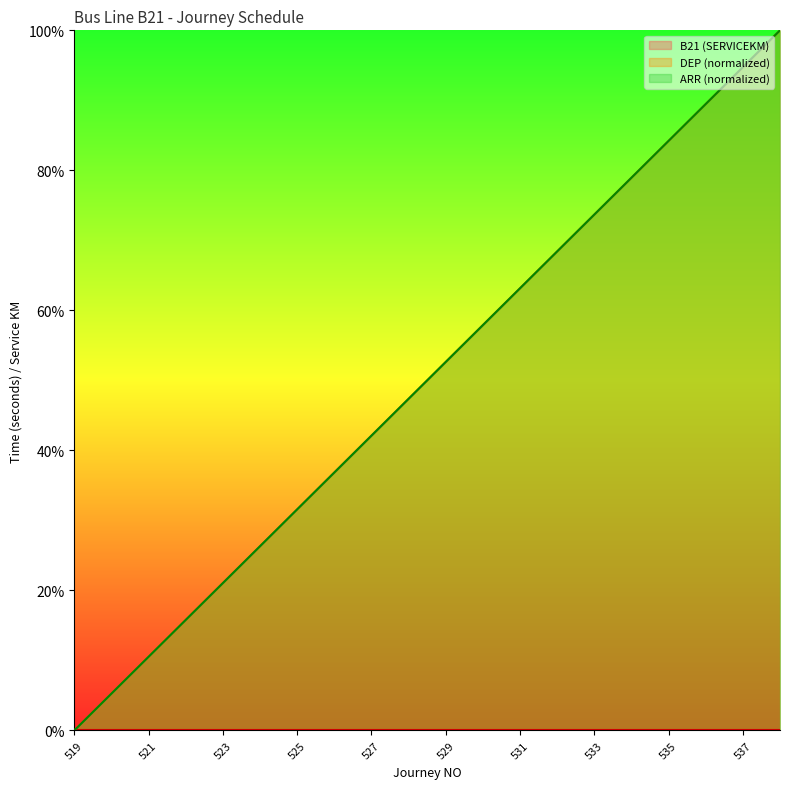

Between 521 and 529, which series saw the biggest shift?

DEP